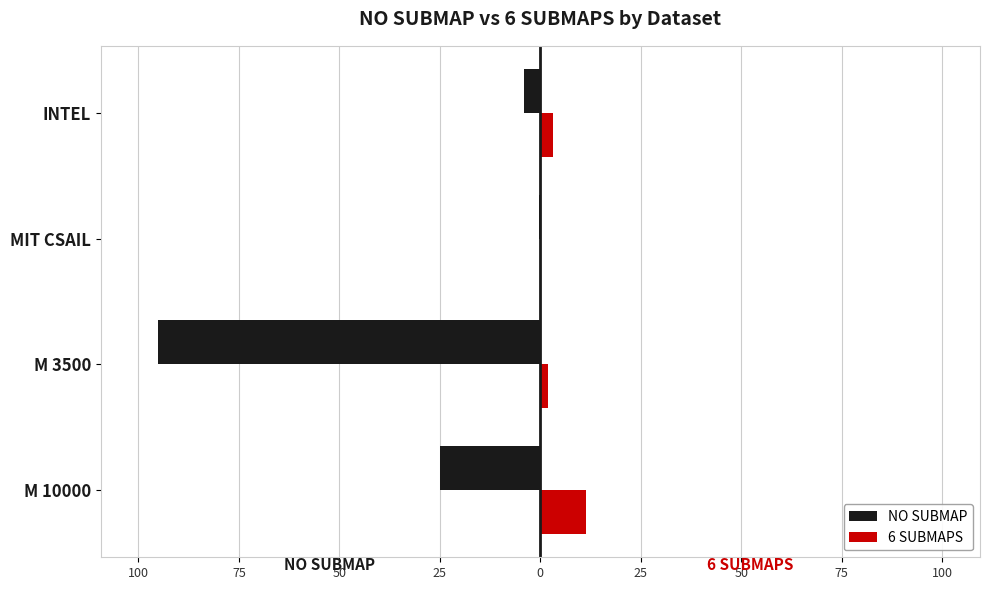

Which series has the largest total across all categories?

6 SUBMAPS